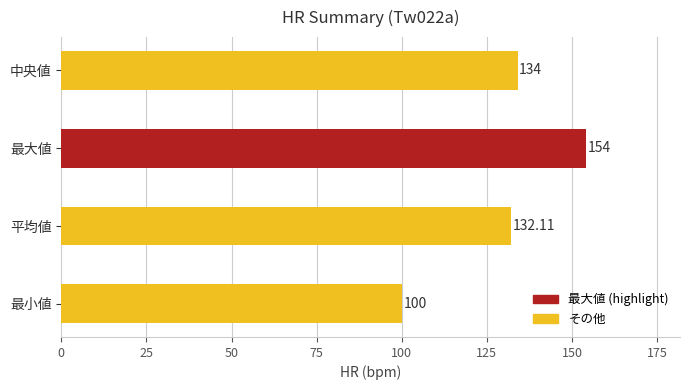

What is the sum of all values?

520.1